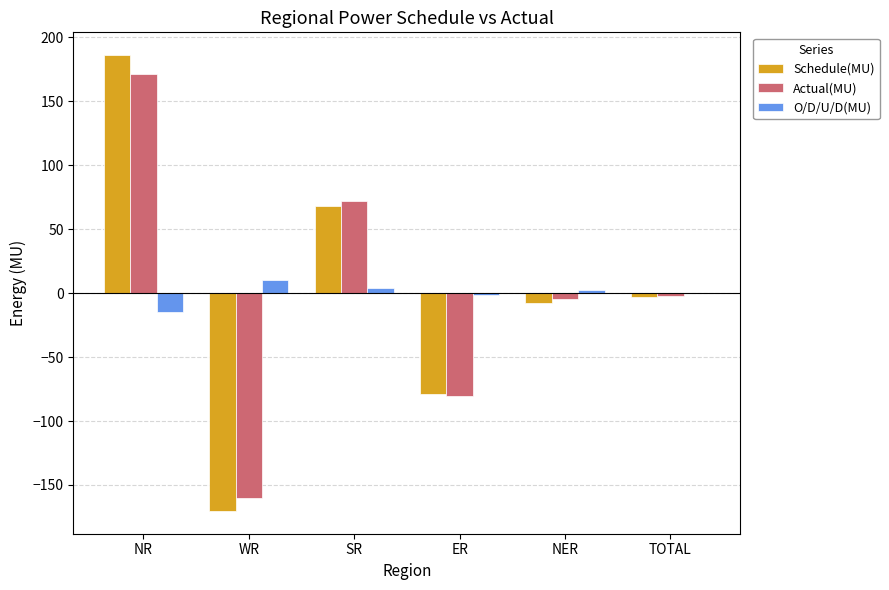

How many groups of bars are there?

6